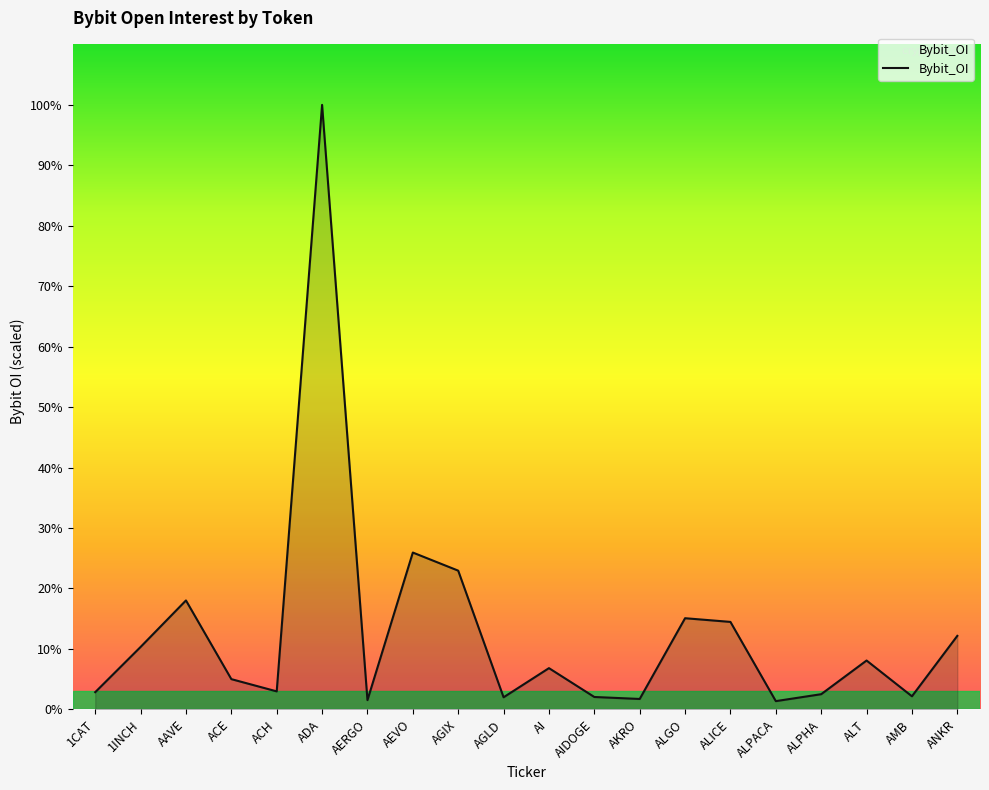

Does the chart display data point markers on the line(s)?

No